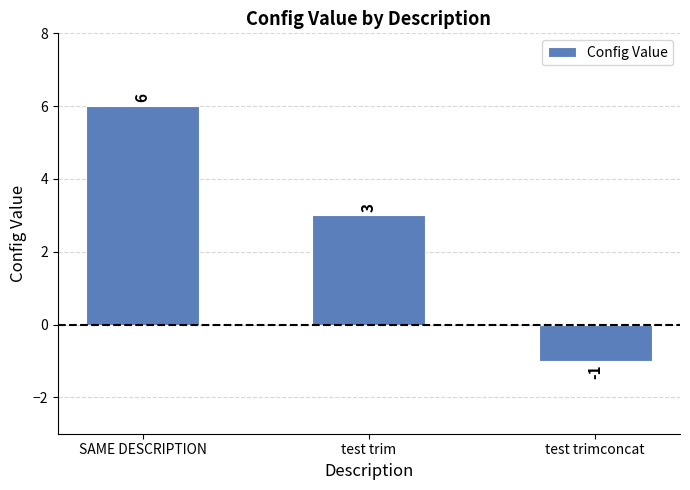

How many values are between -1 and 6?

3